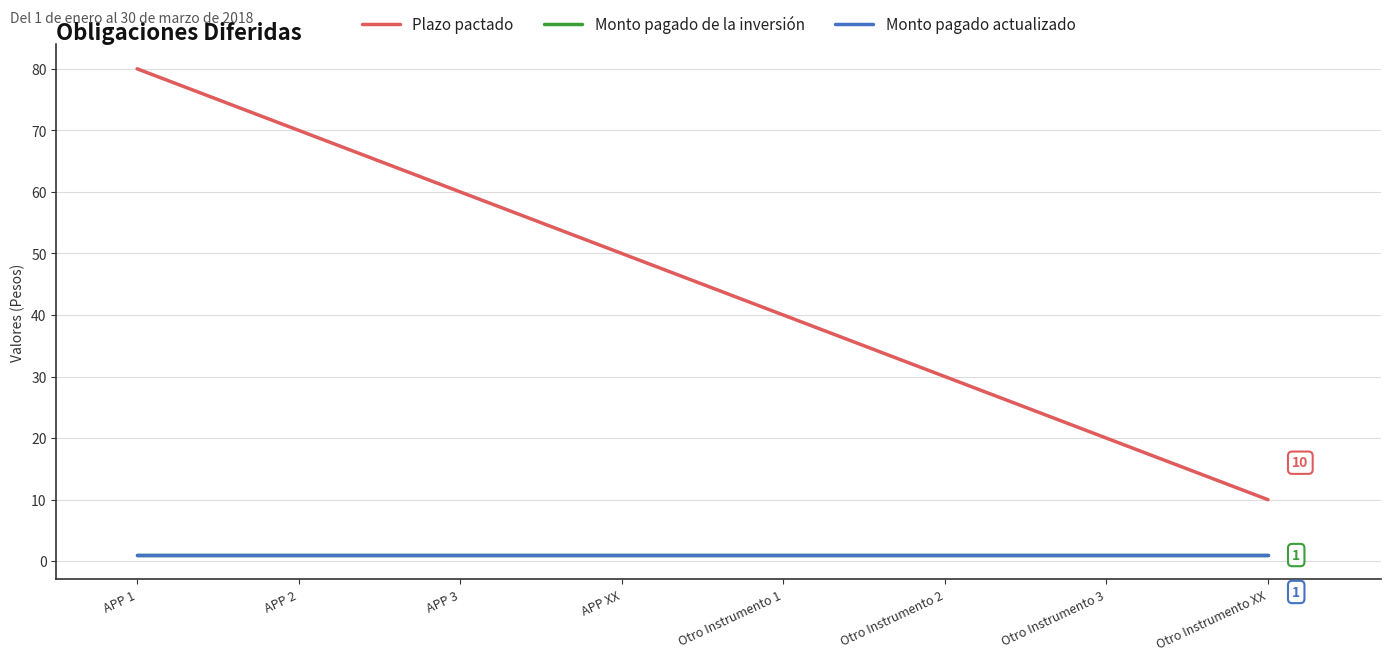

True or false: Monto pagado actualizado has a value of 0 at Otro Instrumento 3.

False